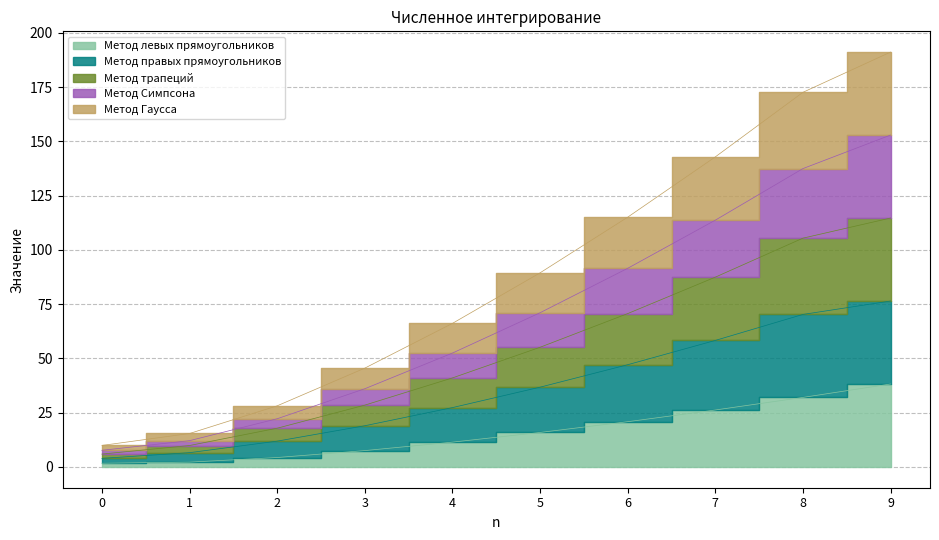

Rank the series by their average value, from highest to lowest.

Метод Гаусса, Метод Симпсона, Метод трапеций, Метод правых прямоугольников, Метод левых прямоугольников